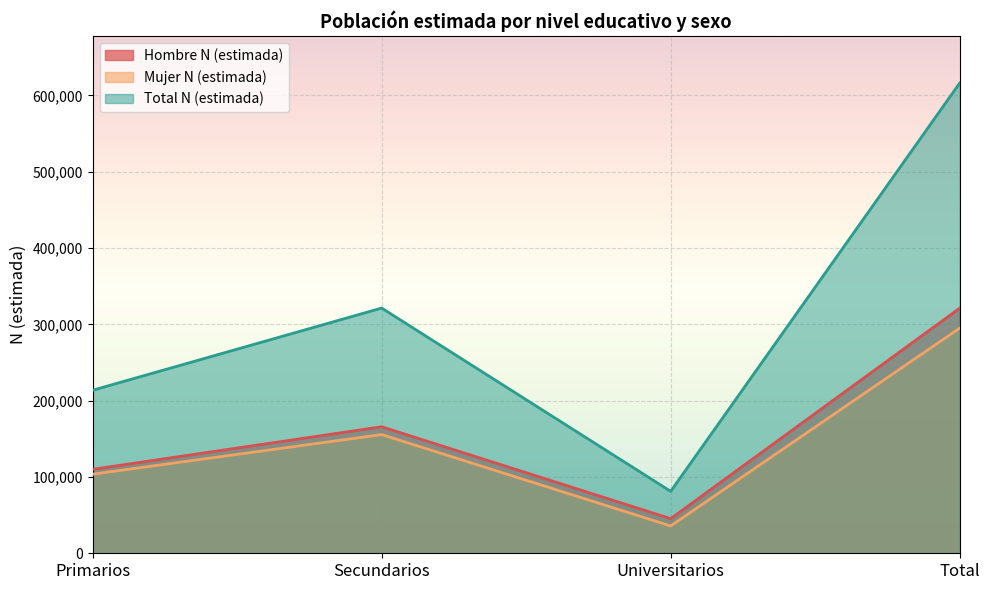

What is the spread (max minus min) of values at Universitarios?

45362